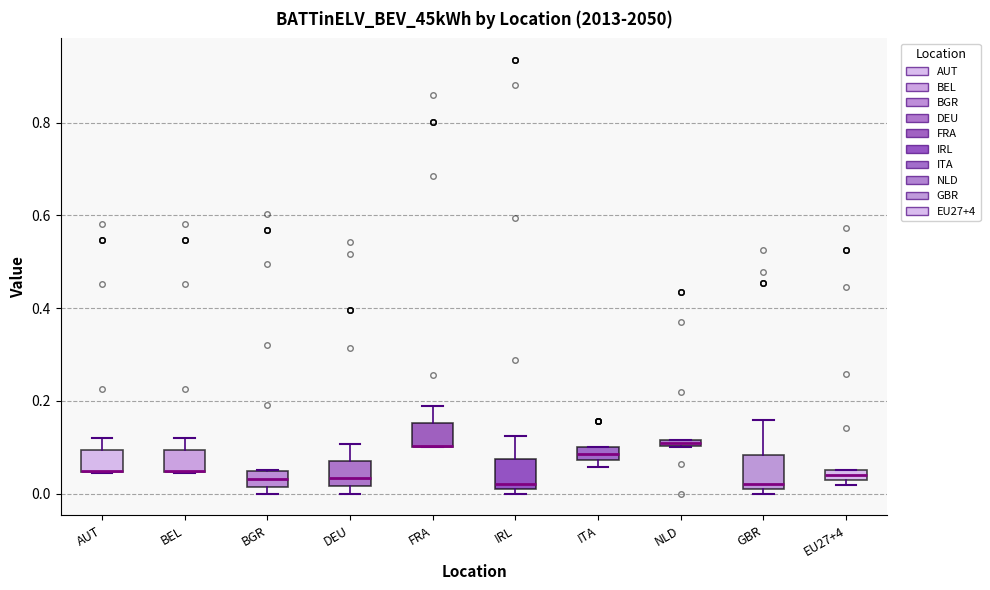

Where does the upper whisker of the box for BEL end on the y-axis? The values are not printed on the chart, so give them approximately, as read against the axis.

0.12